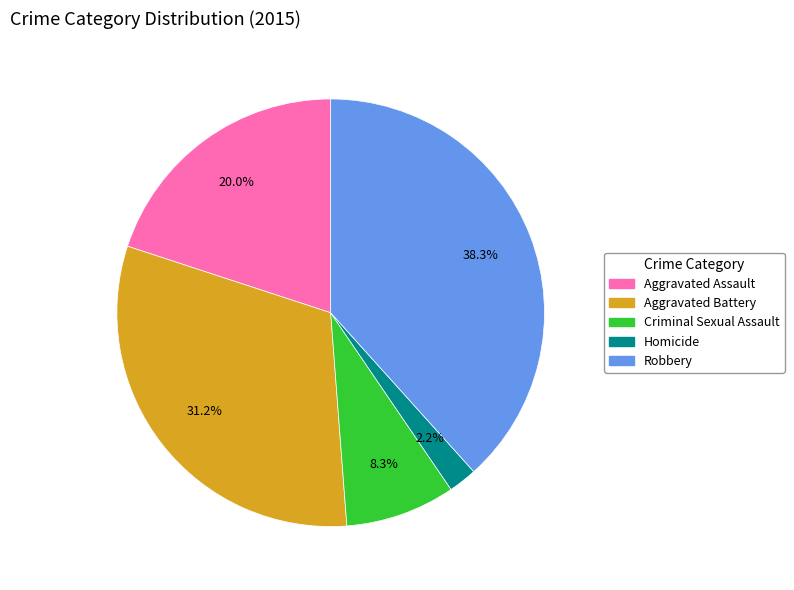

Combined, what portion of the pie is Homicide and Criminal Sexual Assault?

10.5%